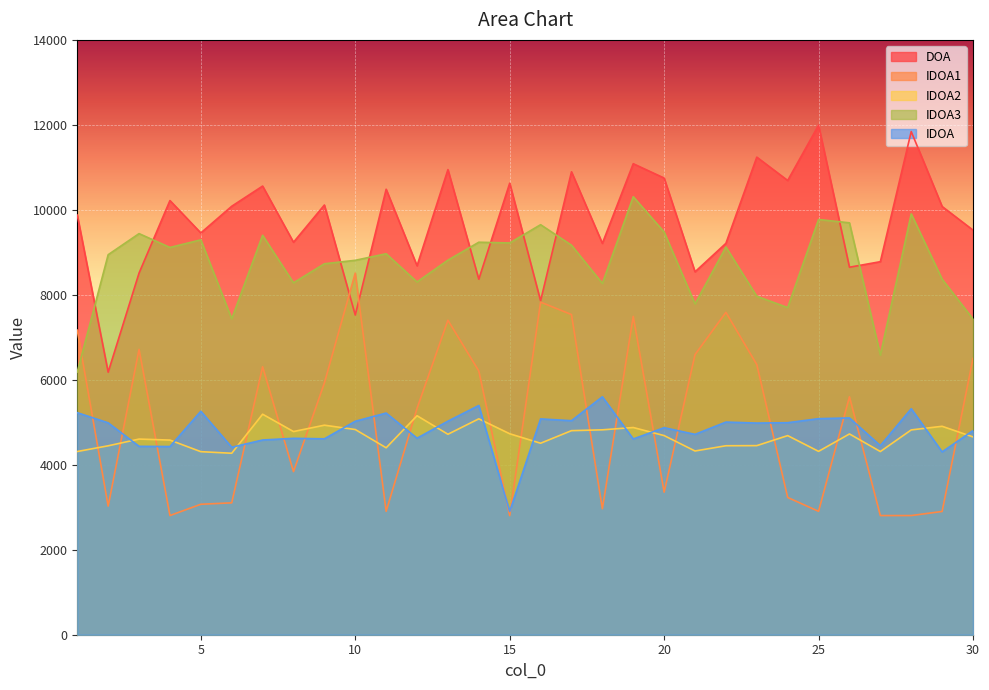

What is the difference between the highest and lowest values at 22?

4763.9